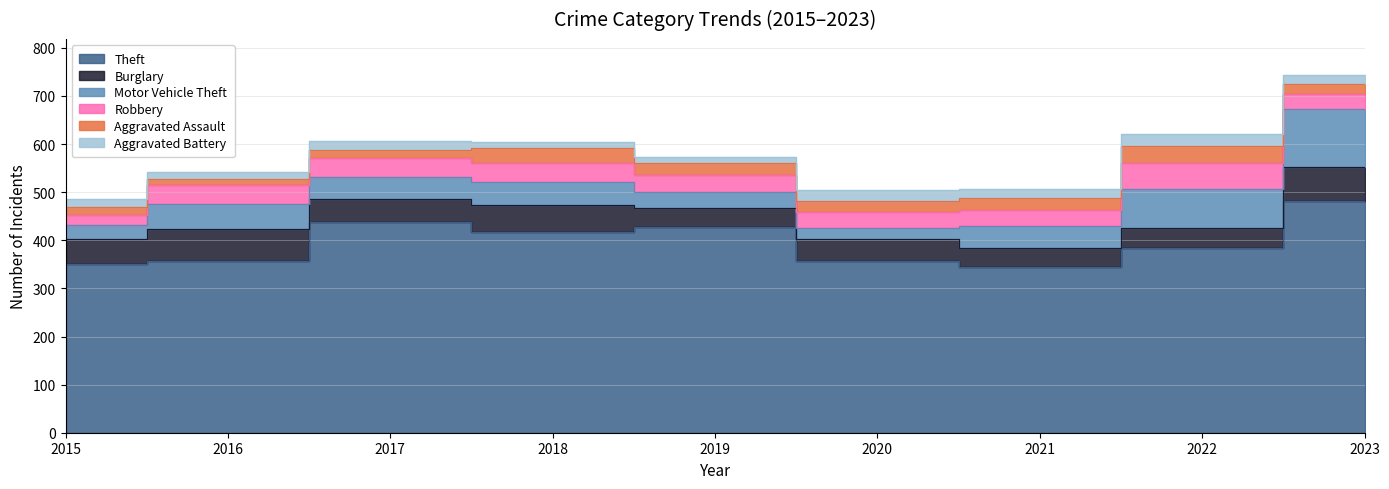

The value of Motor Vehicle Theft at 2015 is 52. True or false?

False